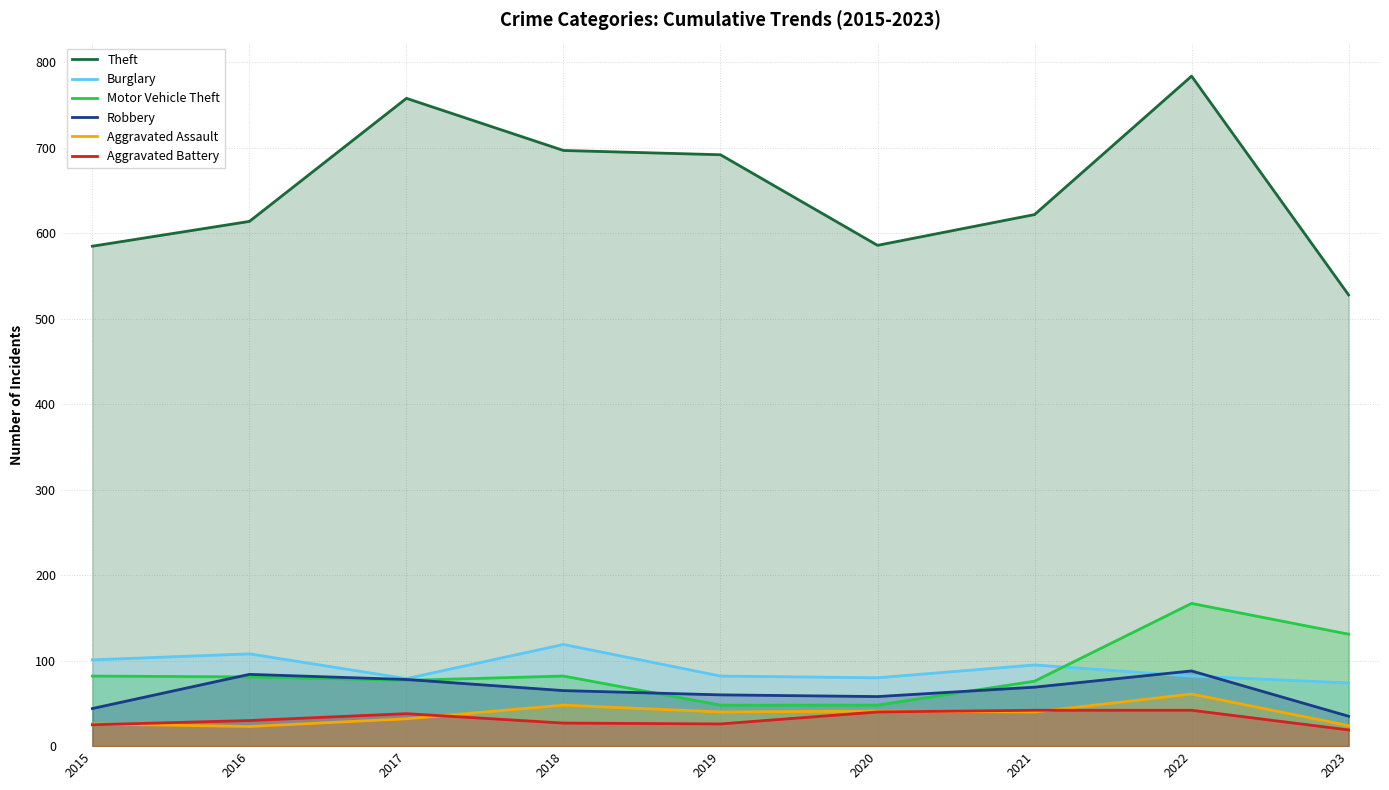

Which series has the widest spread of values?

Theft